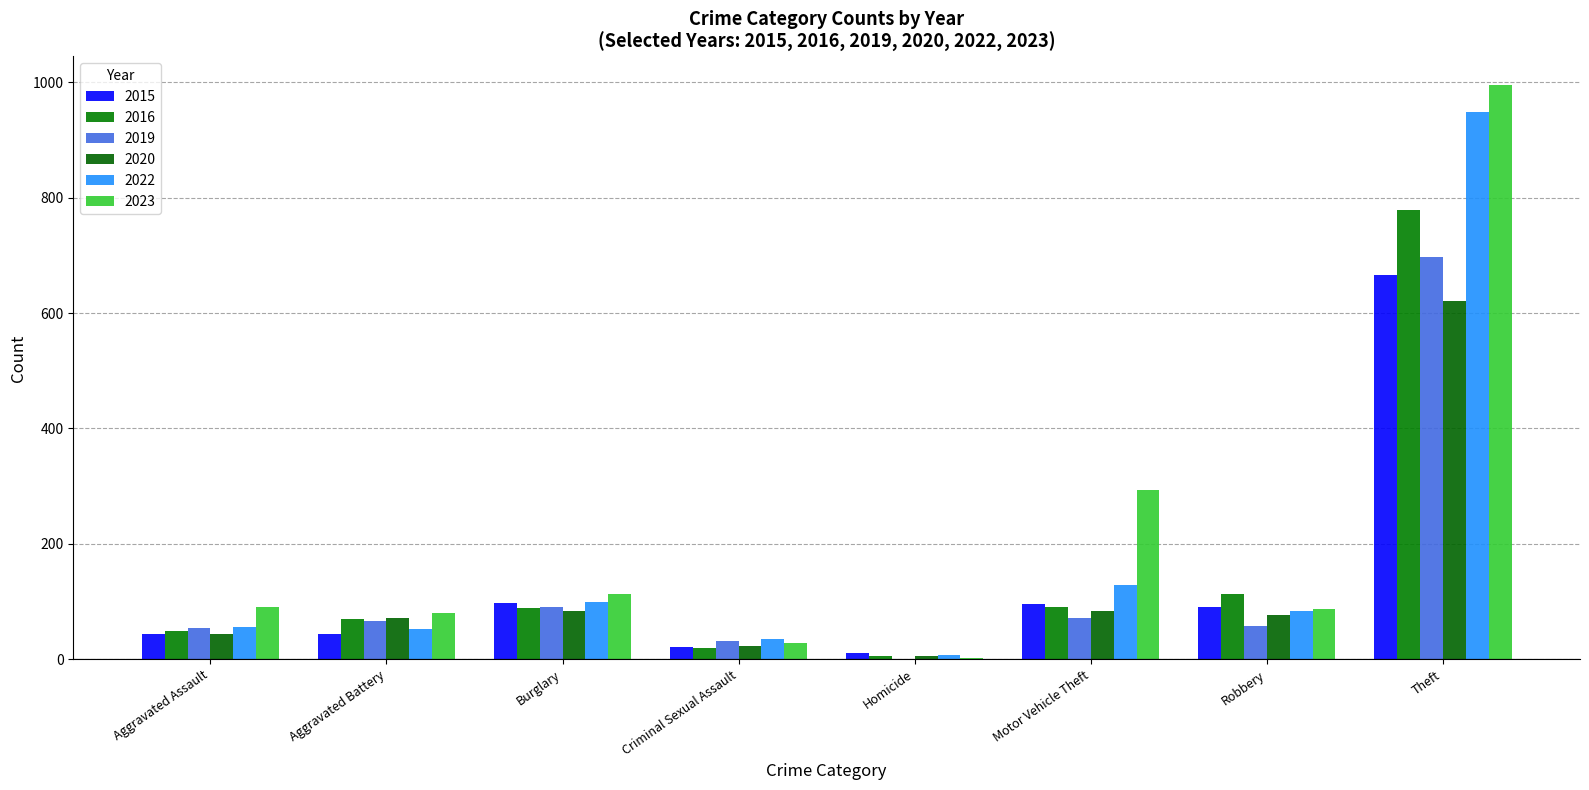

At how many categories does at least one series exceed 595?

1